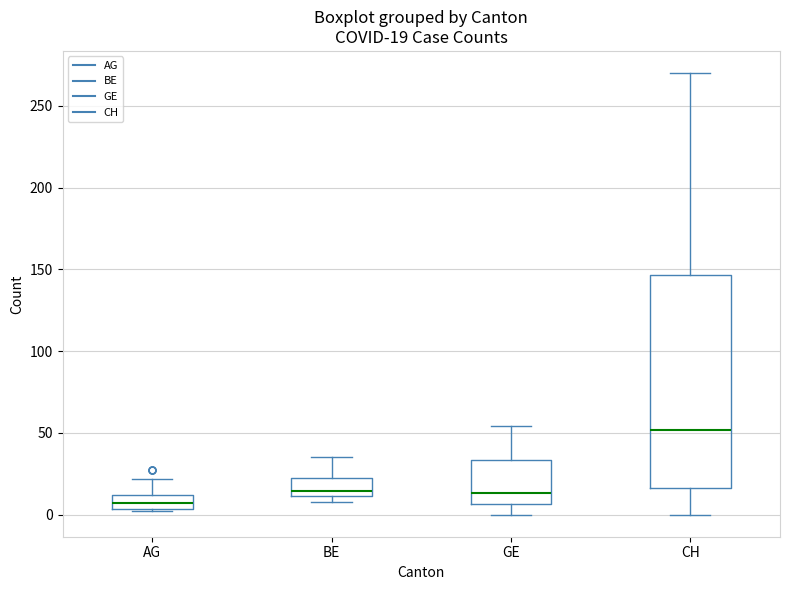

Comparing the boxes themselves (not the whiskers), which one is the tallest?

CH